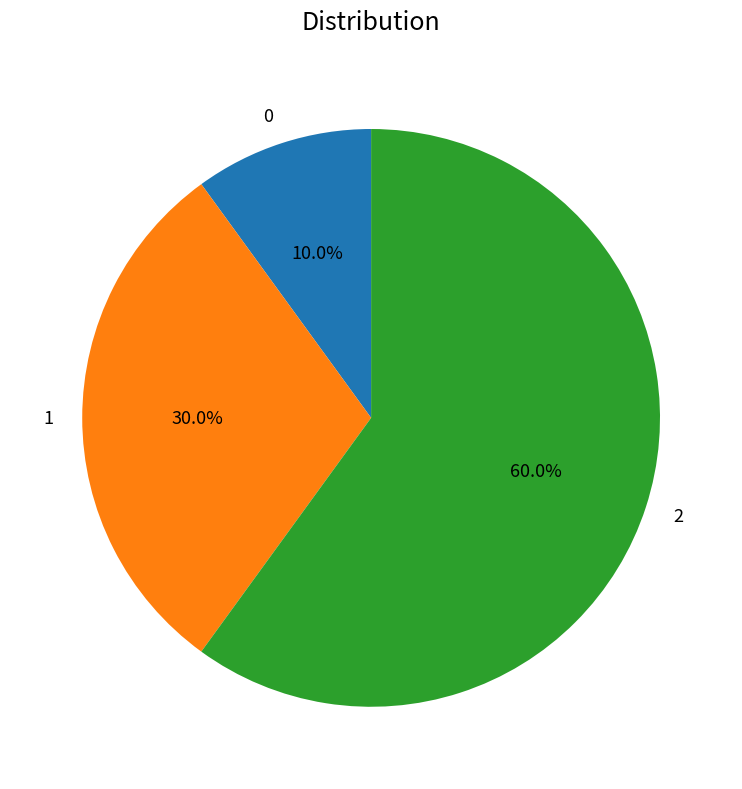

How many segments does this pie chart have?

3